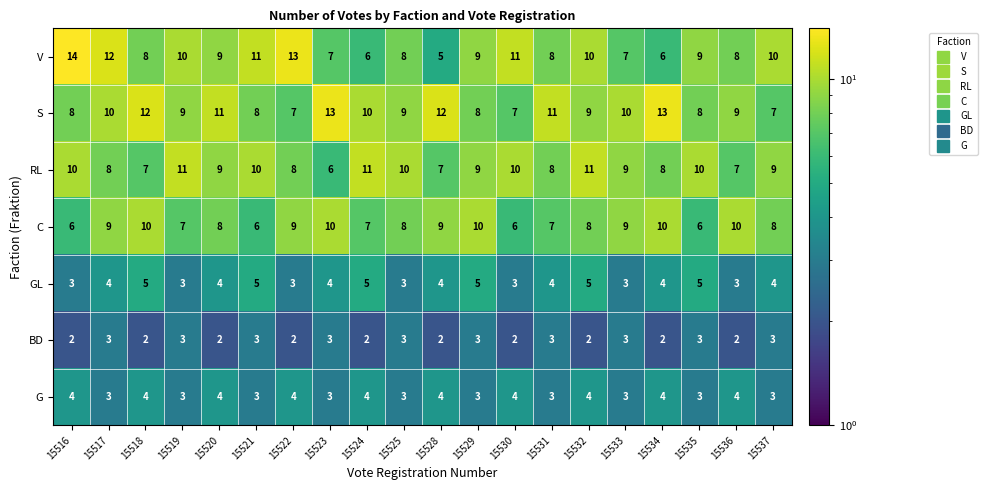

What is the total value across all series at 15533?

44